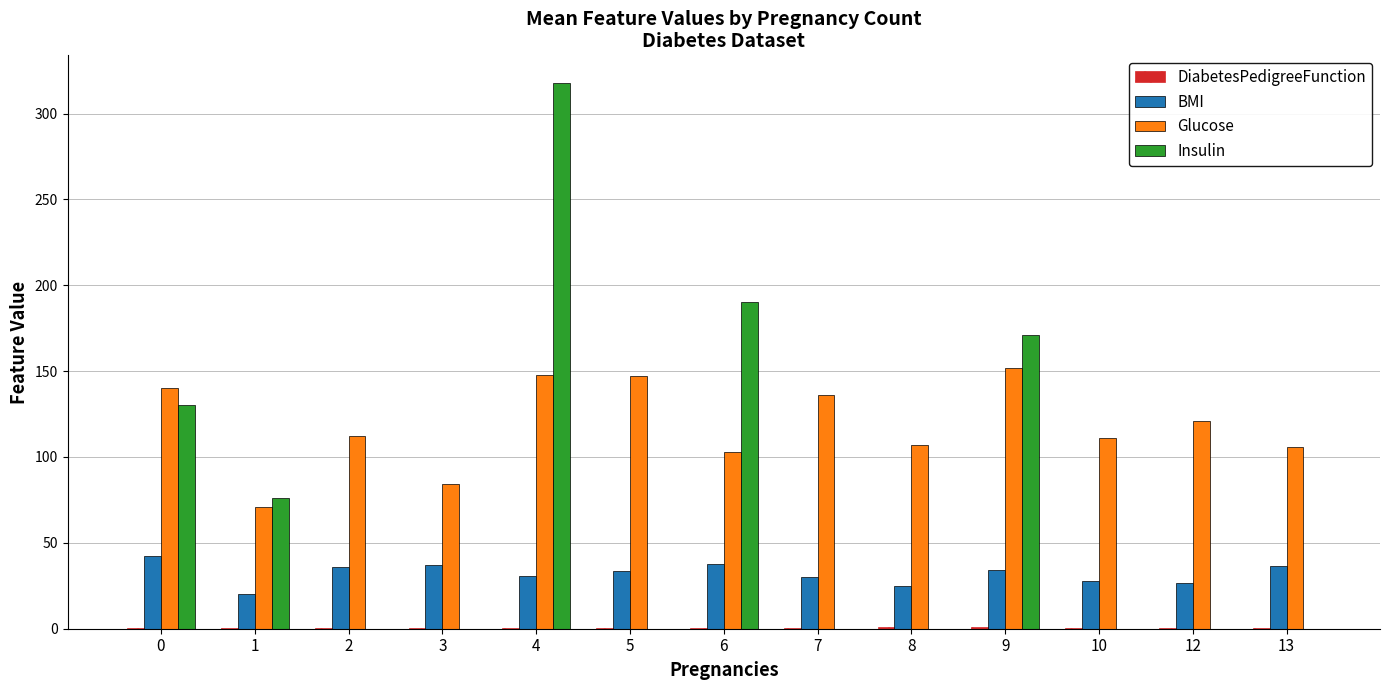

The value of Insulin at 1 is 127.5. True or false?

False